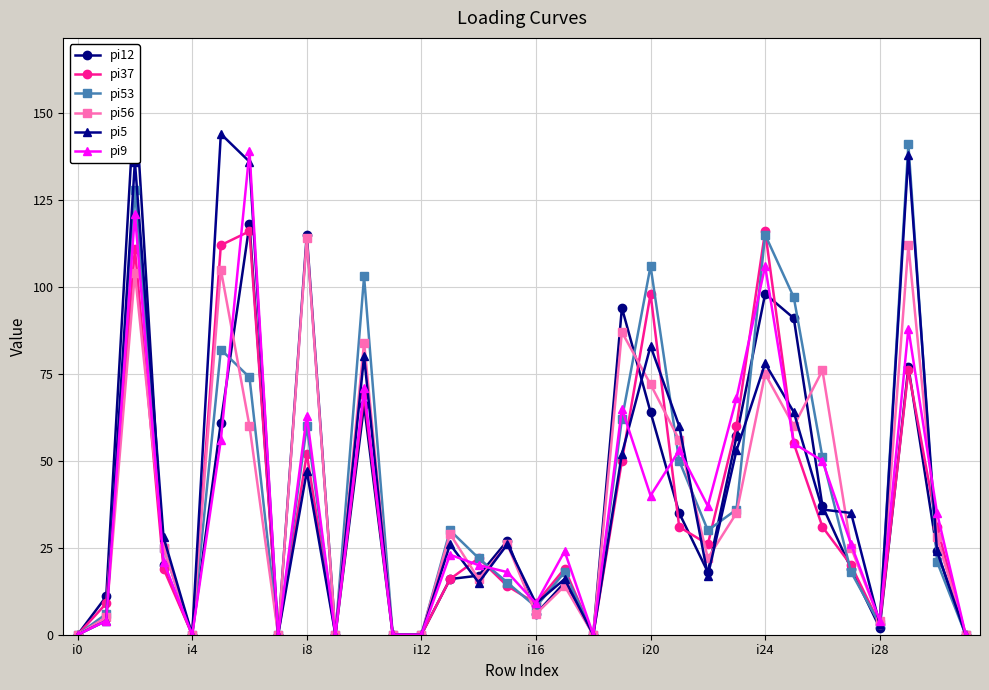

Is this an area chart (filled region under the line)?

No